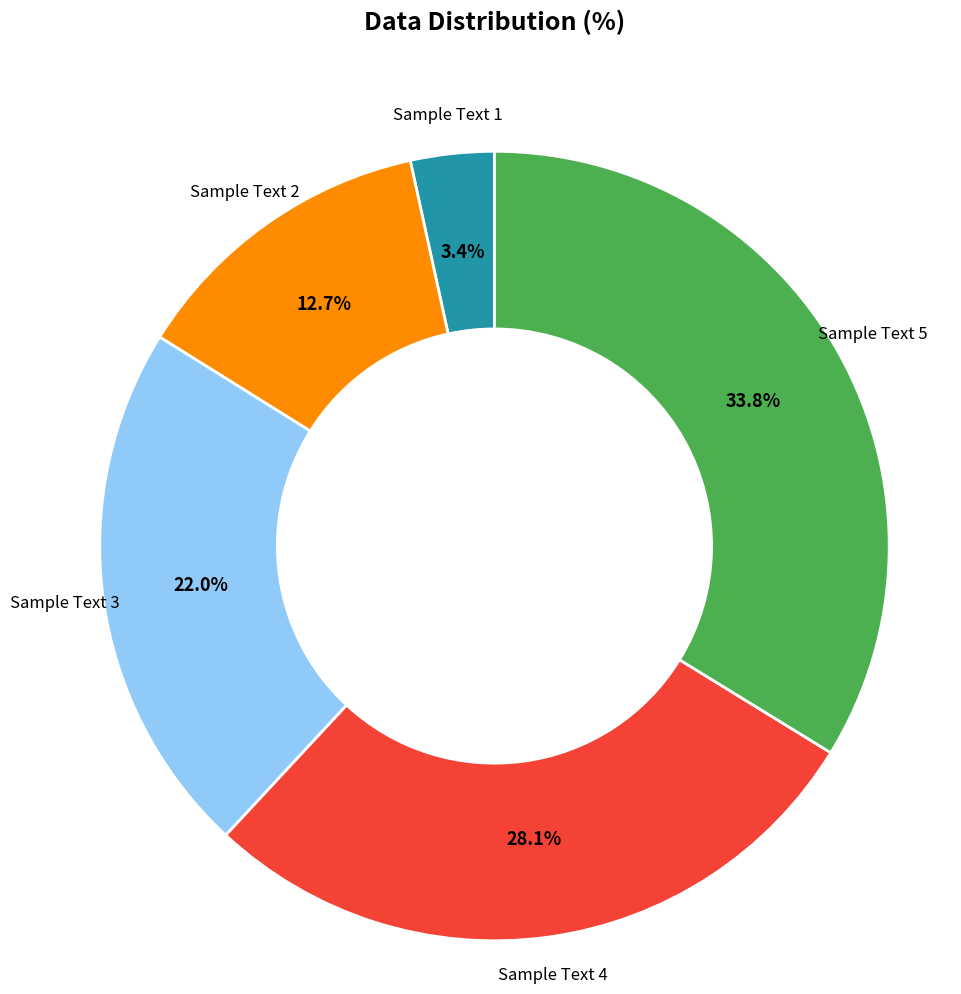

Is there a majority slice in this chart?

No